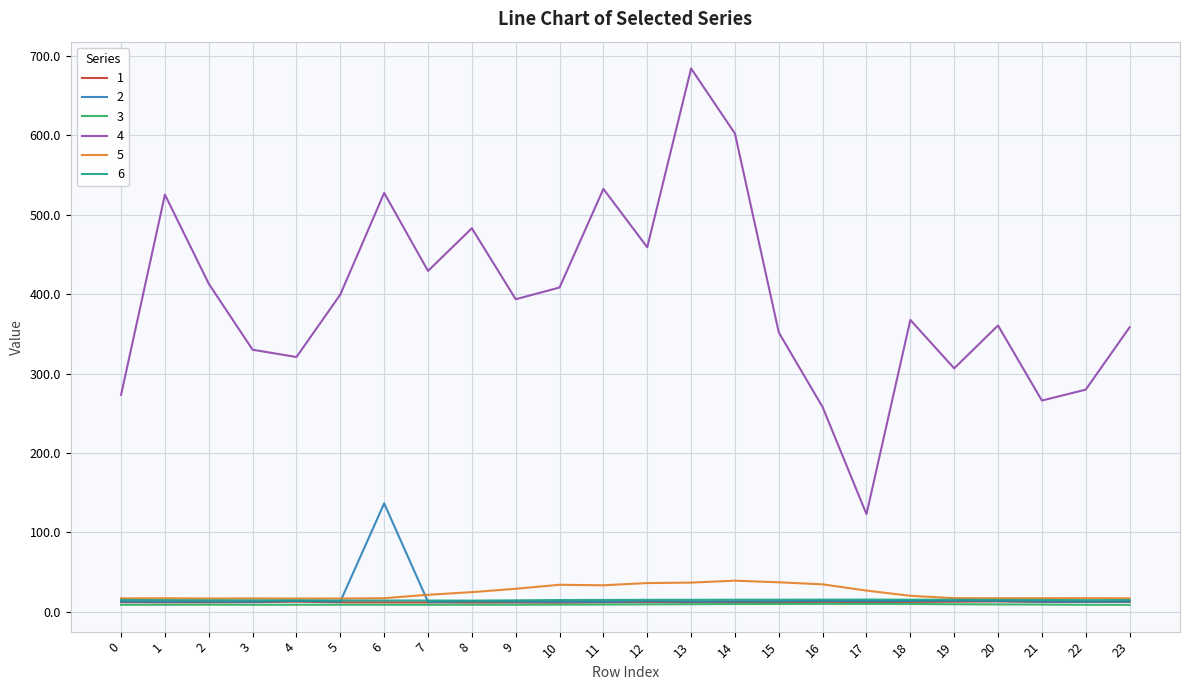

Which series has the largest total across all categories?

4